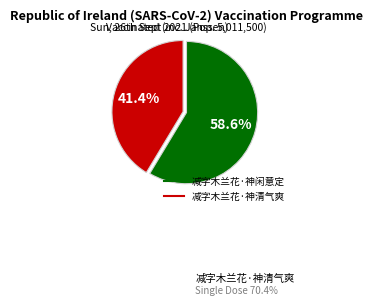

What percentage is the 减字木兰花·神清气爽 slice, to the nearest percent?

41%